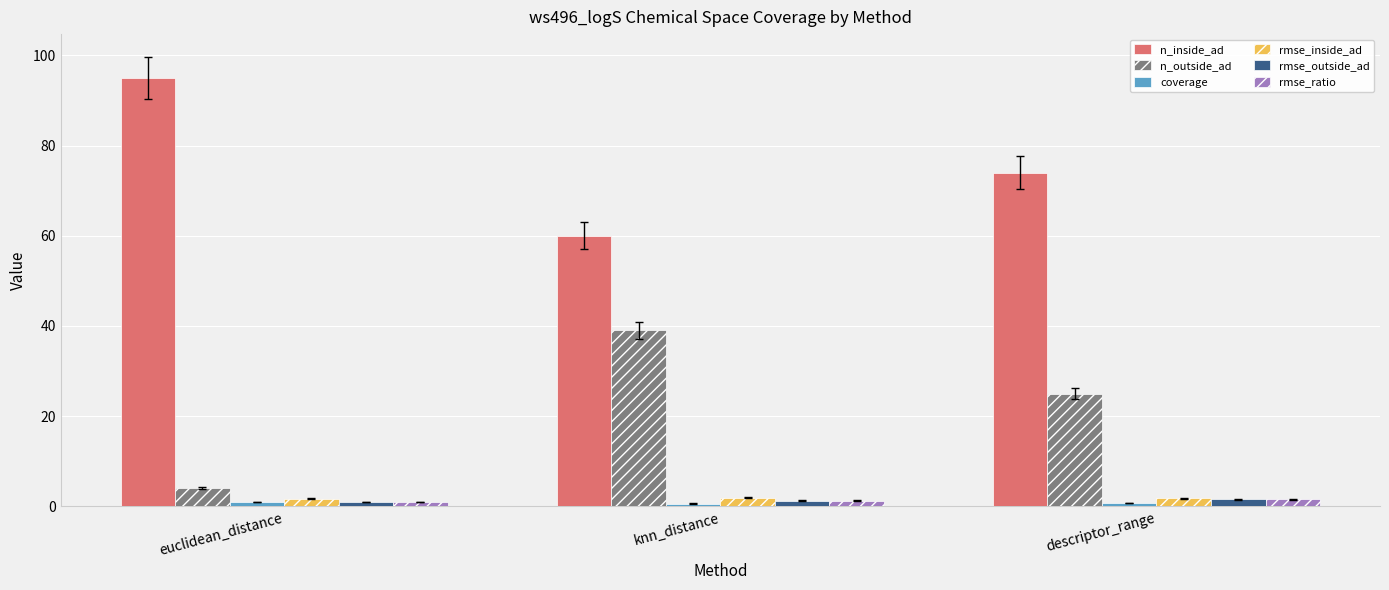

What is the difference between the maximum and minimum values in the n_outside_ad series?

35.0